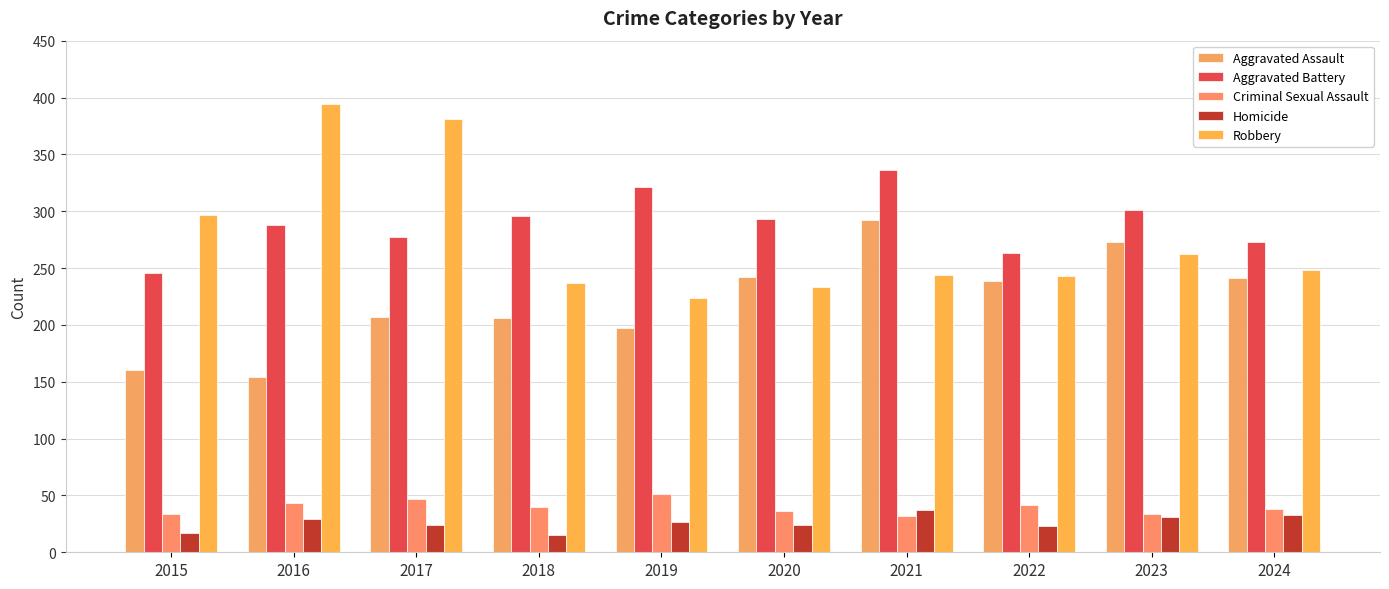

Does the chart contain any negative values?

No